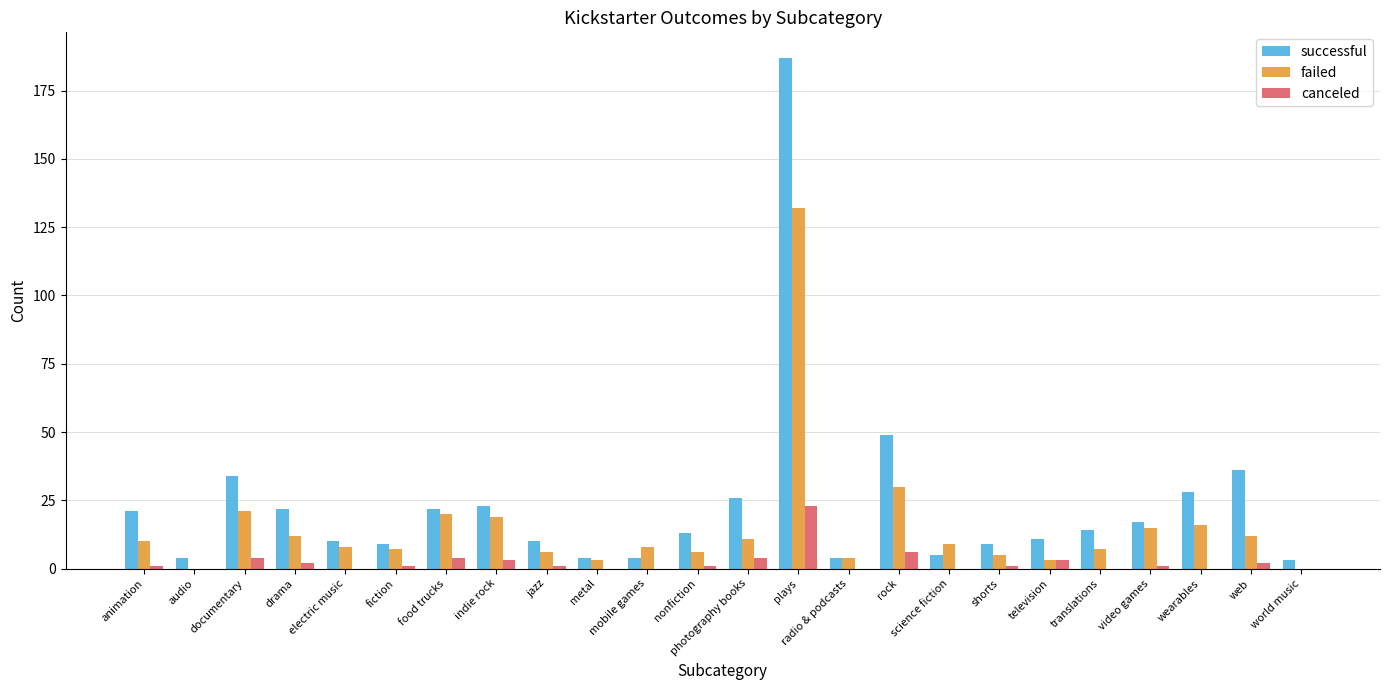

Reading left to right, what are all the values shown in this chart?

successful: animation=21	audio=4	documentary=34	drama=22	electric music=10	fiction=9	food trucks=22	indie rock=23	jazz=10	metal=4	mobile games=4	nonfiction=13	photography books=26	plays=187	radio & podcasts=4	rock=49	science fiction=5	shorts=9	television=11	translations=14	video games=17	wearables=28	web=36	world music=3
failed: animation=10	audio=0	documentary=21	drama=12	electric music=8	fiction=7	food trucks=20	indie rock=19	jazz=6	metal=3	mobile games=8	nonfiction=6	photography books=11	plays=132	radio & podcasts=4	rock=30	science fiction=9	shorts=5	television=3	translations=7	video games=15	wearables=16	web=12	world music=0
canceled: animation=1	audio=0	documentary=4	drama=2	electric music=0	fiction=1	food trucks=4	indie rock=3	jazz=1	metal=0	mobile games=0	nonfiction=1	photography books=4	plays=23	radio & podcasts=0	rock=6	science fiction=0	shorts=1	television=3	translations=0	video games=1	wearables=0	web=2	world music=0